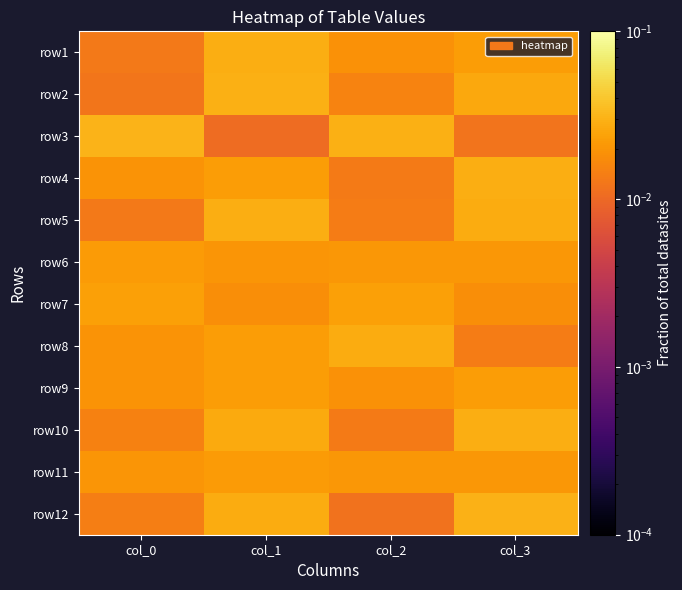

At which category is the sum across all series the highest?

col_1